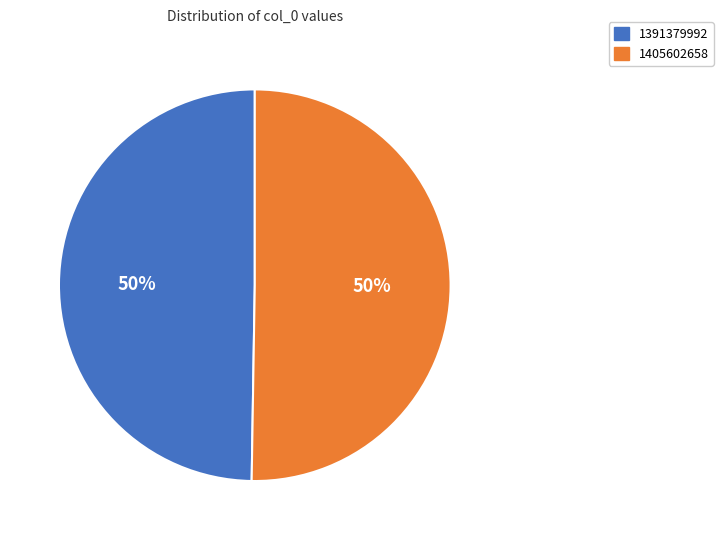

Which slice represents more than half of the pie?

1405602658